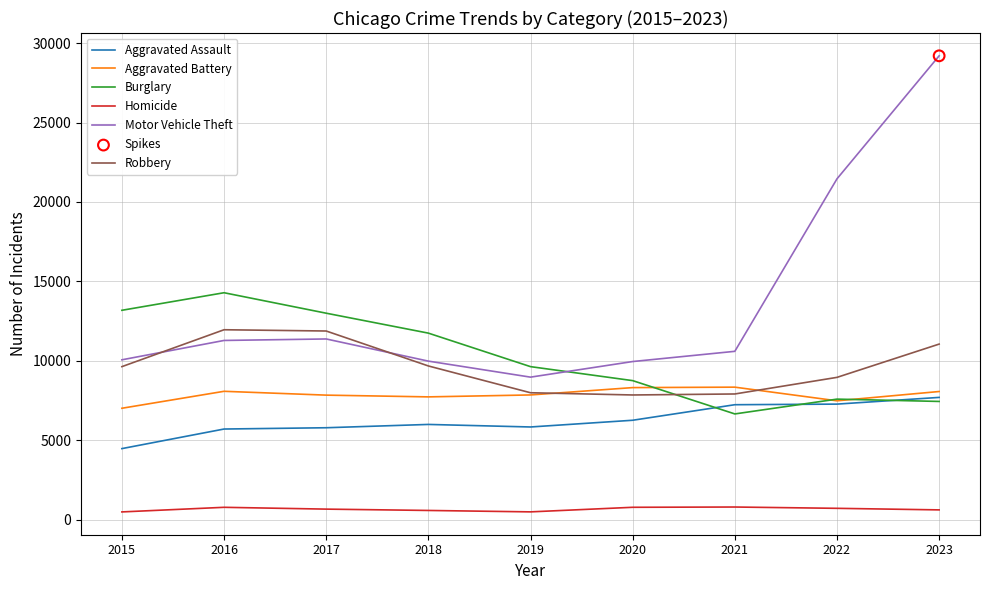

What is the difference between the highest and lowest values at 2022?

20734